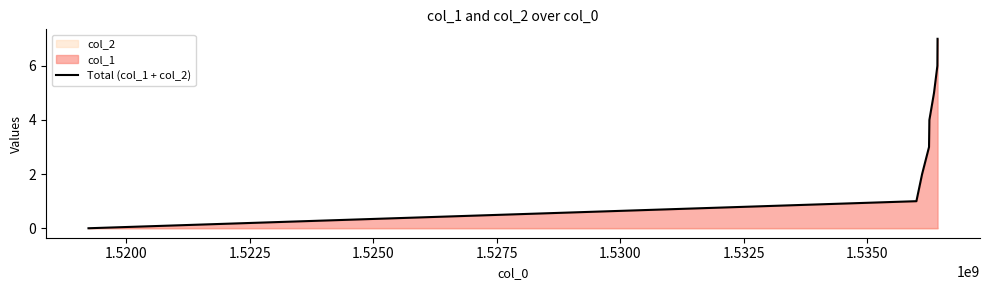

What is the difference between the maximum and minimum values?

7